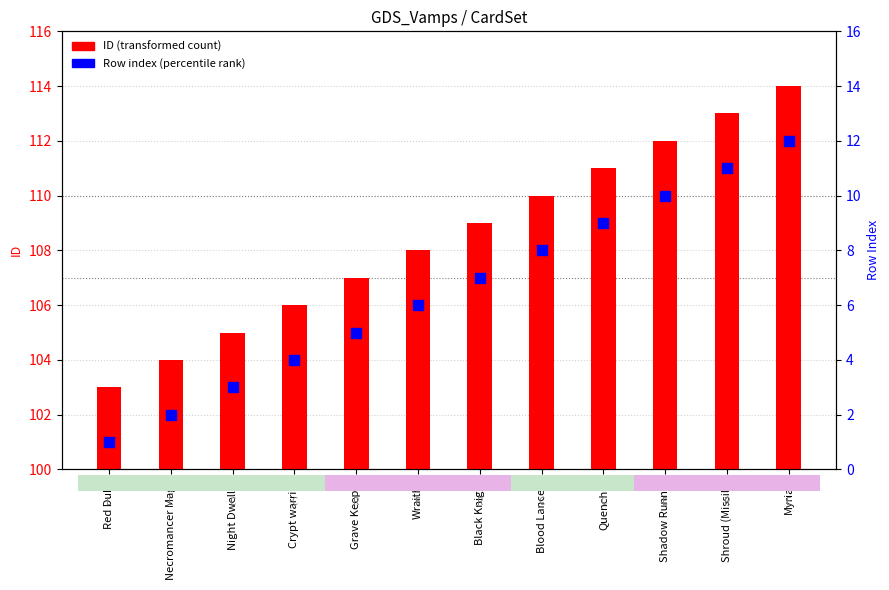

At how many categories does at least one series exceed 62?

12